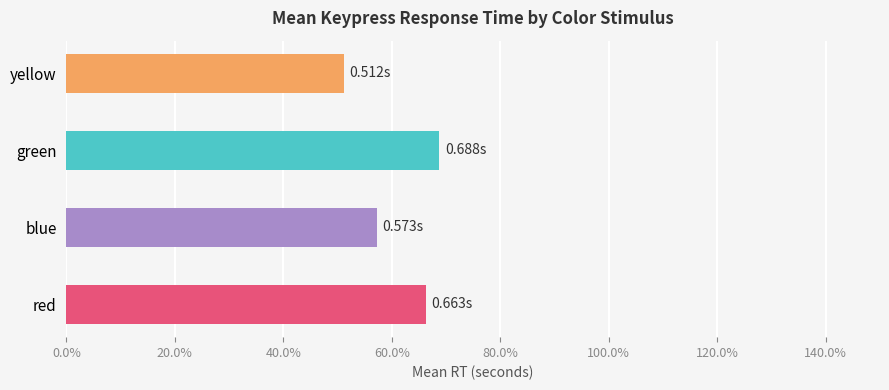

List the labels in order of value, smallest first.

yellow, blue, red, green